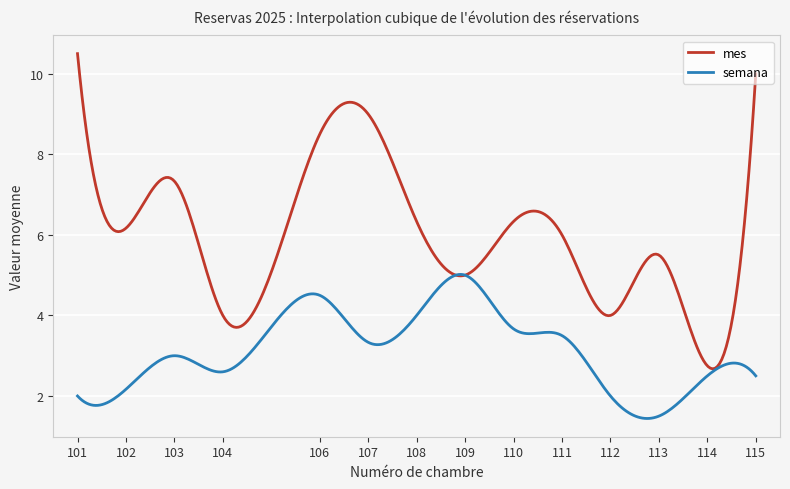

What is the maximum value shown in the chart?

10.5